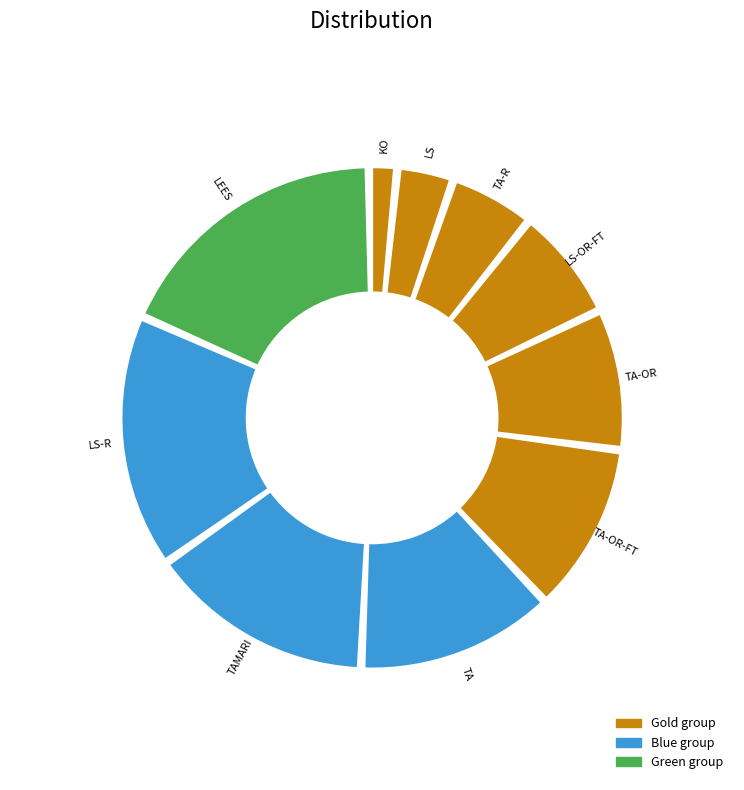

What is the smallest slice in the pie chart?

KO